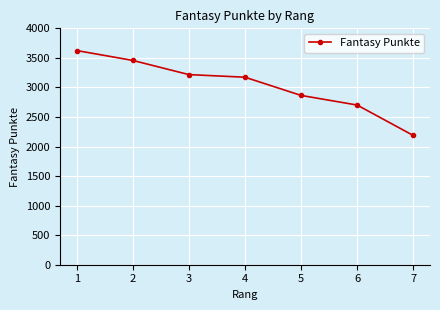

How many distinct data groups are displayed?

1